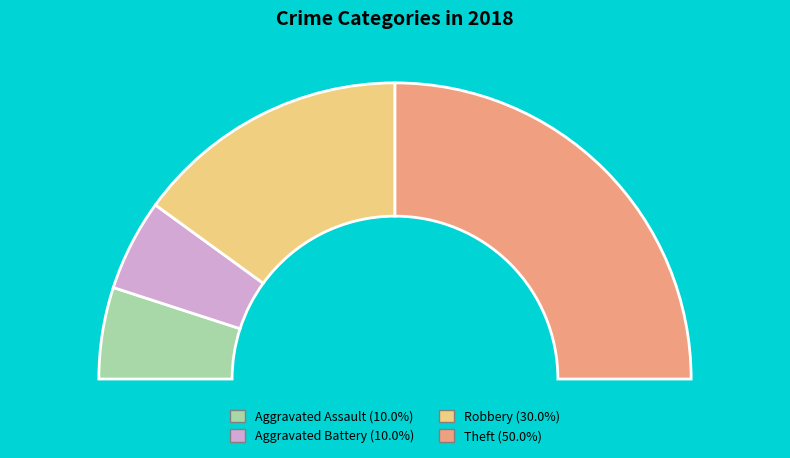

What is the largest slice in the pie chart?

Theft